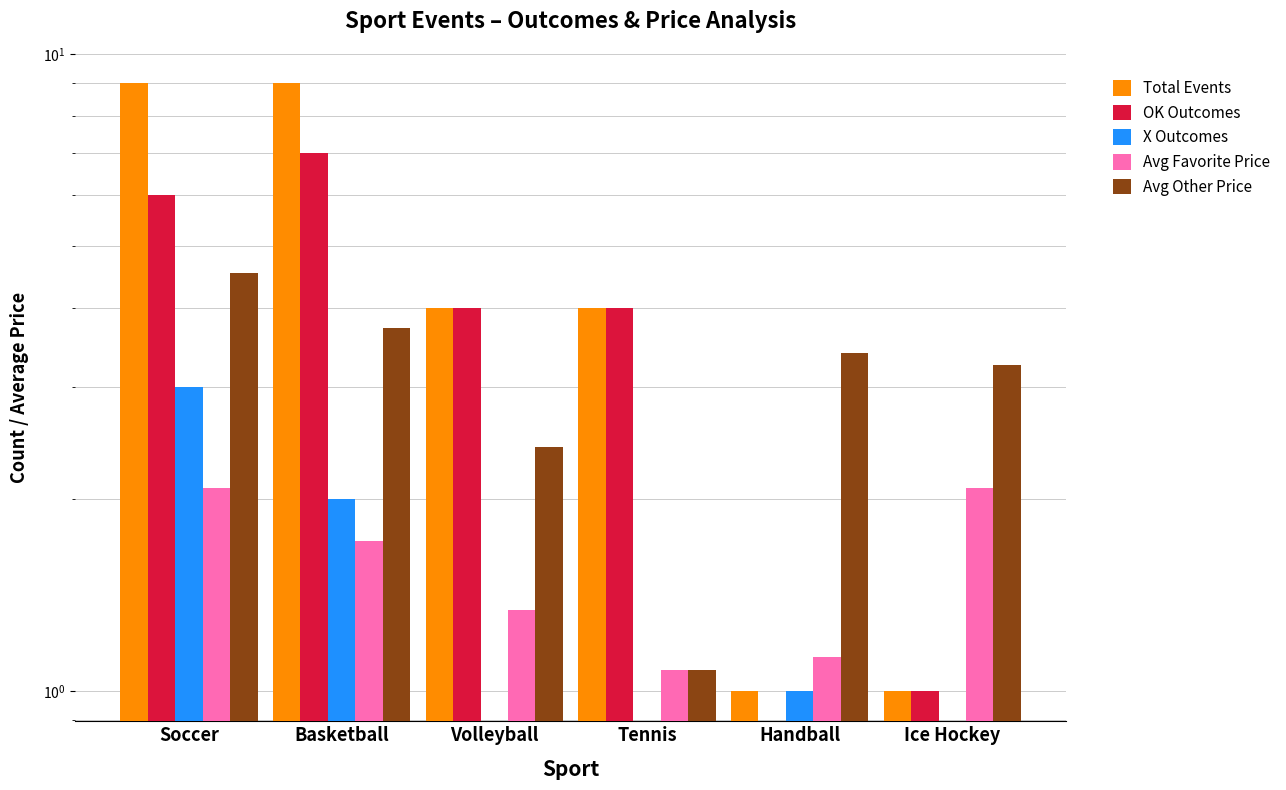

At which label is Avg Other Price closest to 2?

Volleyball